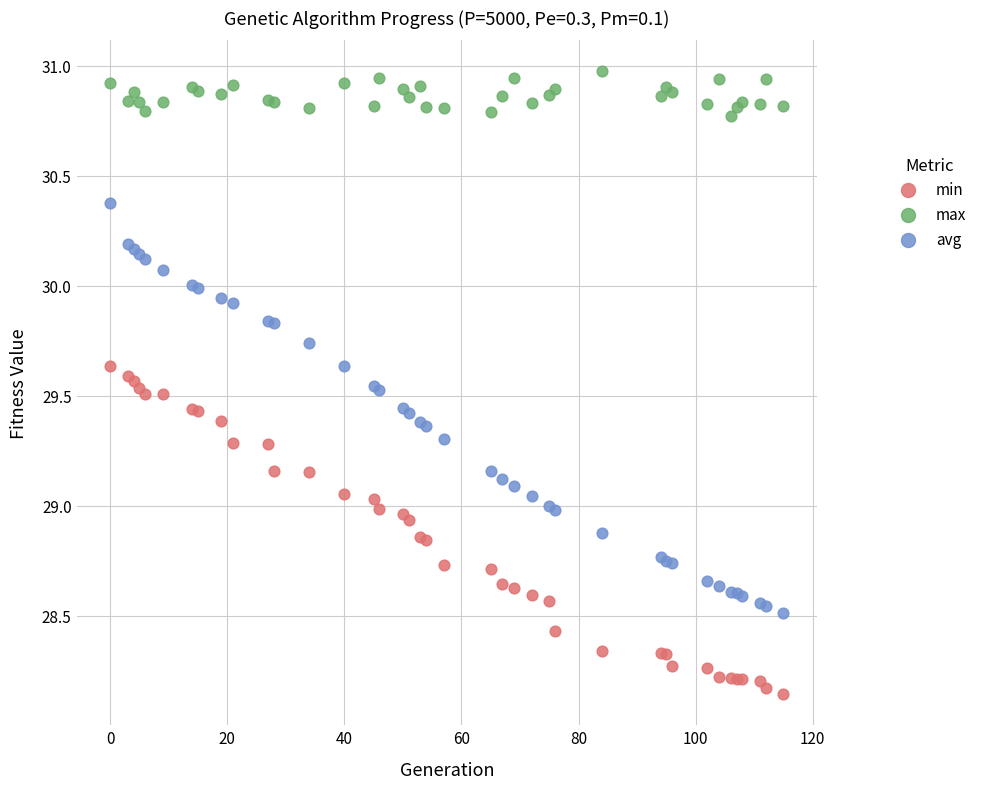

Which series reaches the minimum Y coordinate?

min